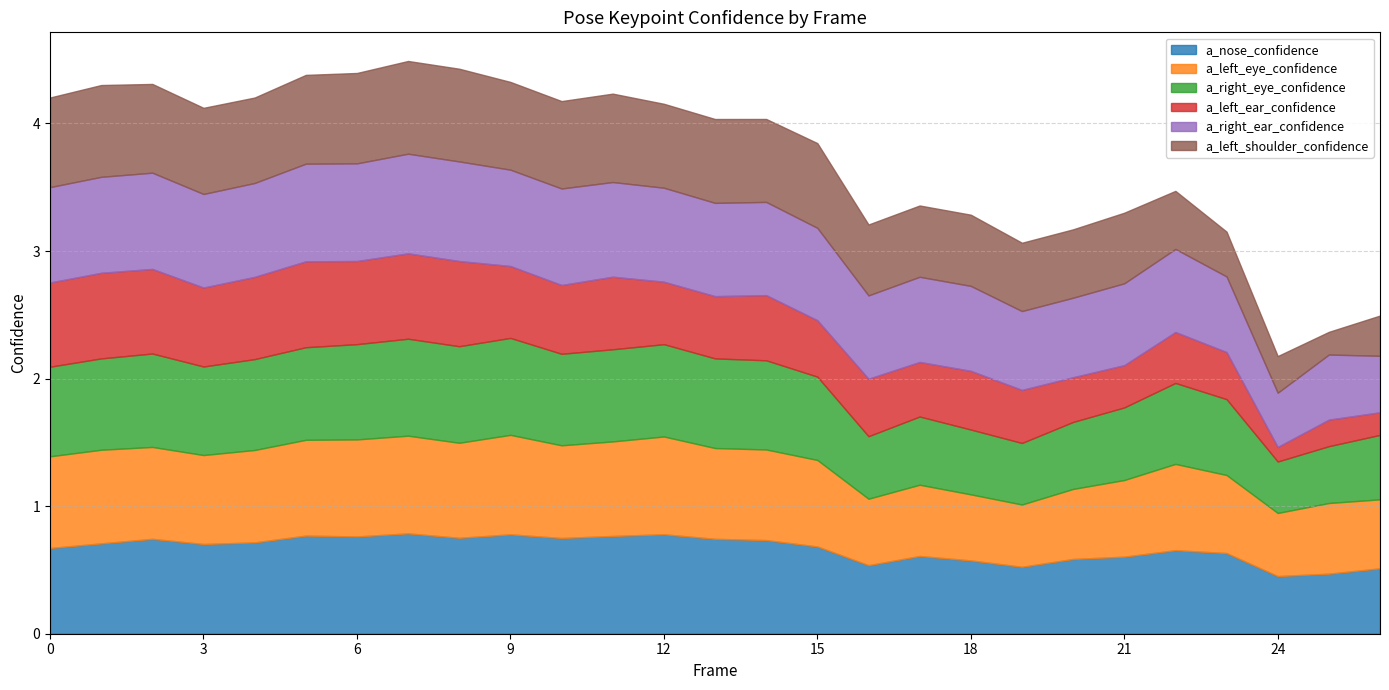

Is it true that a_left_ear_confidence equals 0.3 at 25?

False